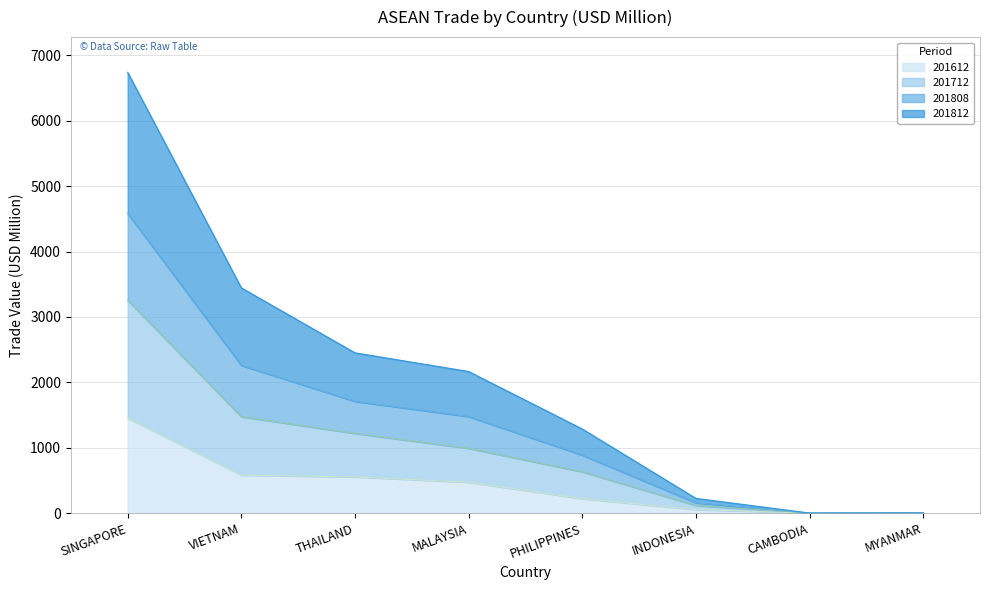

What is the approximate value of 201612 at PHILIPPINES?

221.3